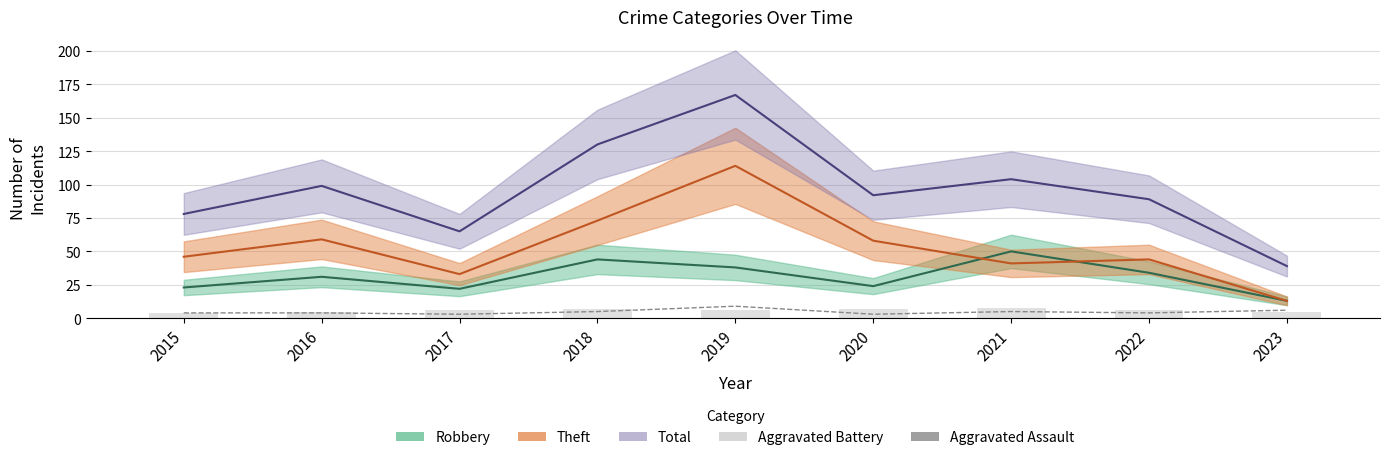

True or false: Aggravated Battery has a value of 8 at 2021.

True